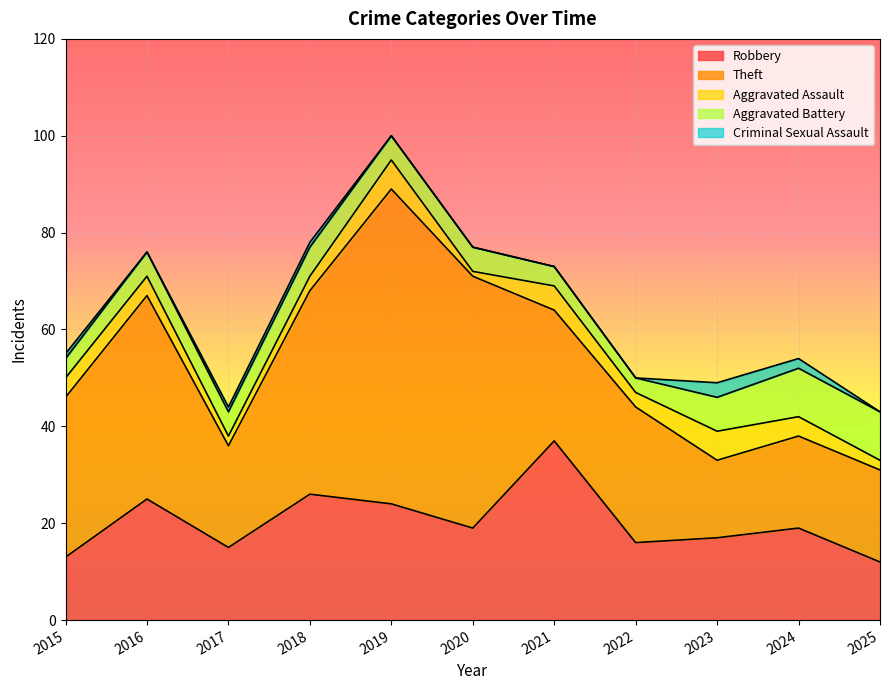

Rank the series by their maximum value, from highest to lowest.

Theft, Robbery, Aggravated Battery, Aggravated Assault, Criminal Sexual Assault